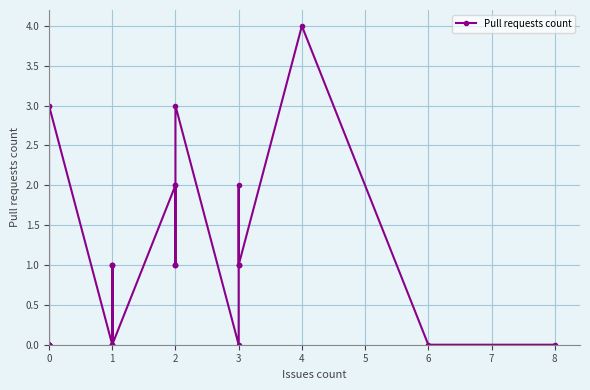

Is it true that the value at 3 is -1?

False